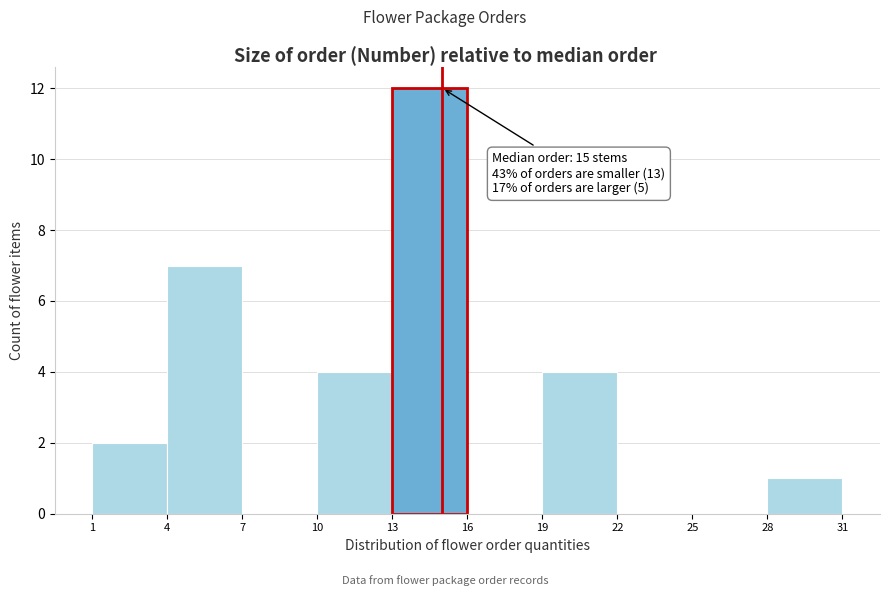

Which range on the x-axis has the tallest bar?

13 to 16